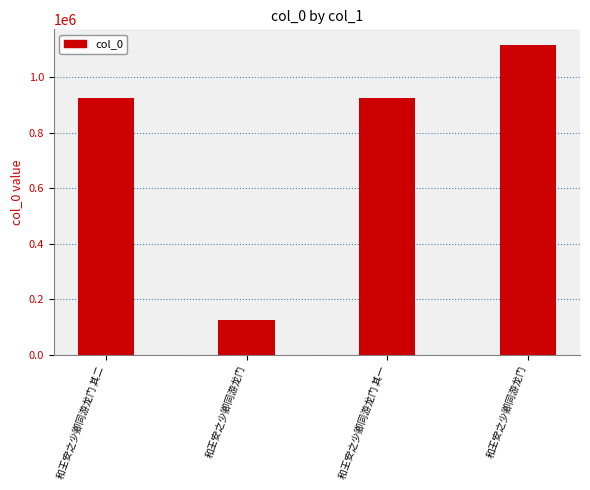

Between 和王安之少卿同游龙门 其二 and 和王安之少卿同游龙门, which is larger?

和王安之少卿同游龙门